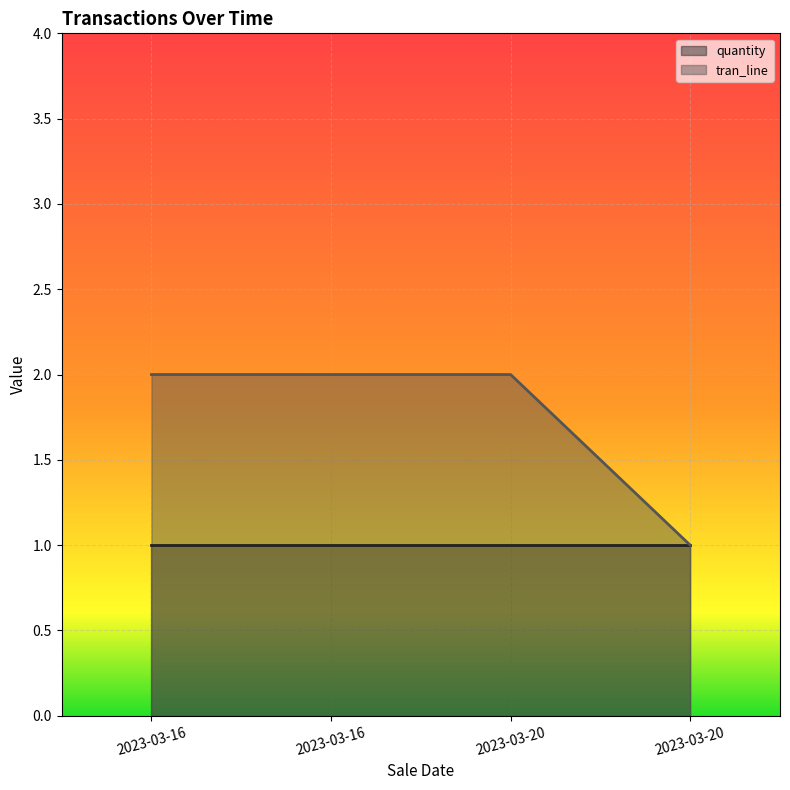

Where is the data nearest to the value 1?

2023-03-20